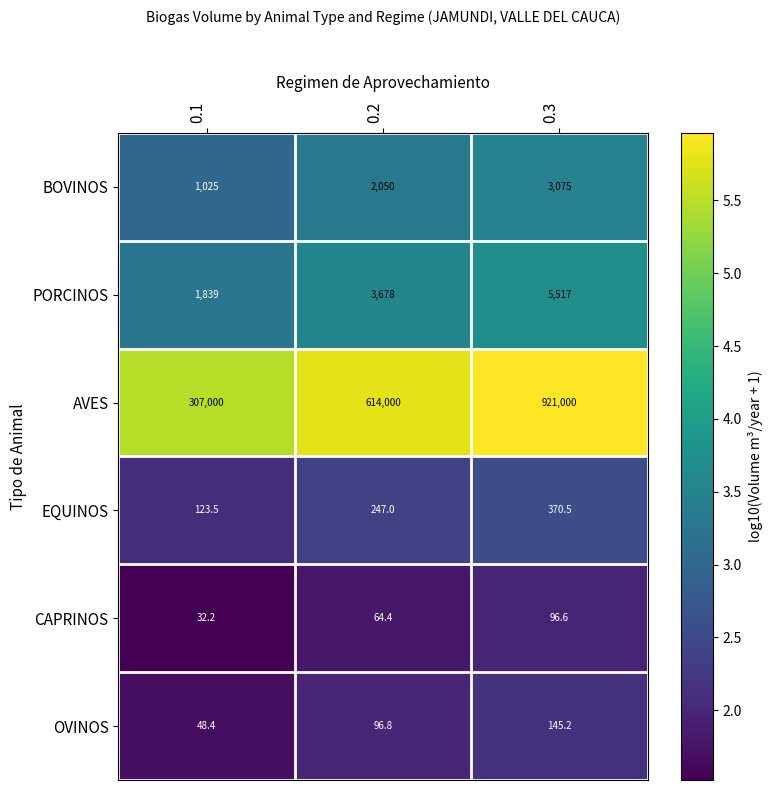

Which series has the largest range (max minus min)?

AVES